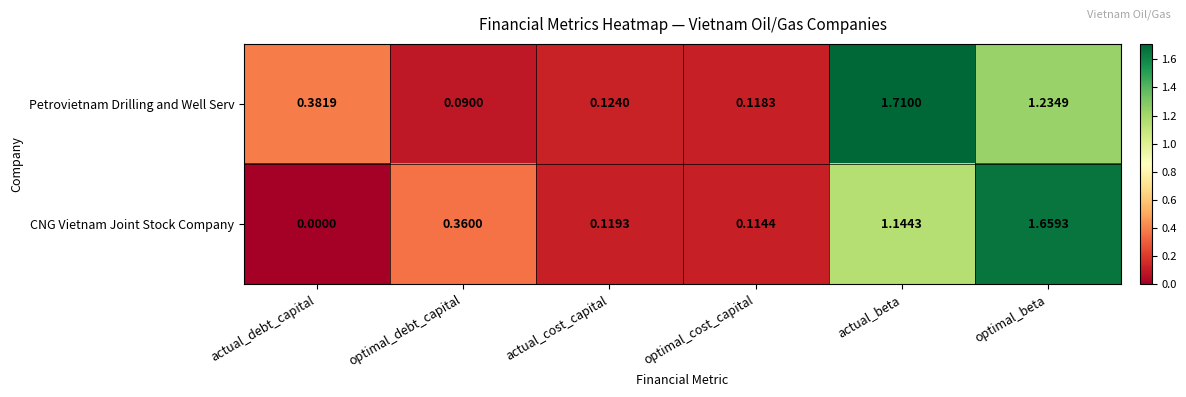

At which label does Petrovietnam Drilling and Well Serv reach its peak?

actual_beta